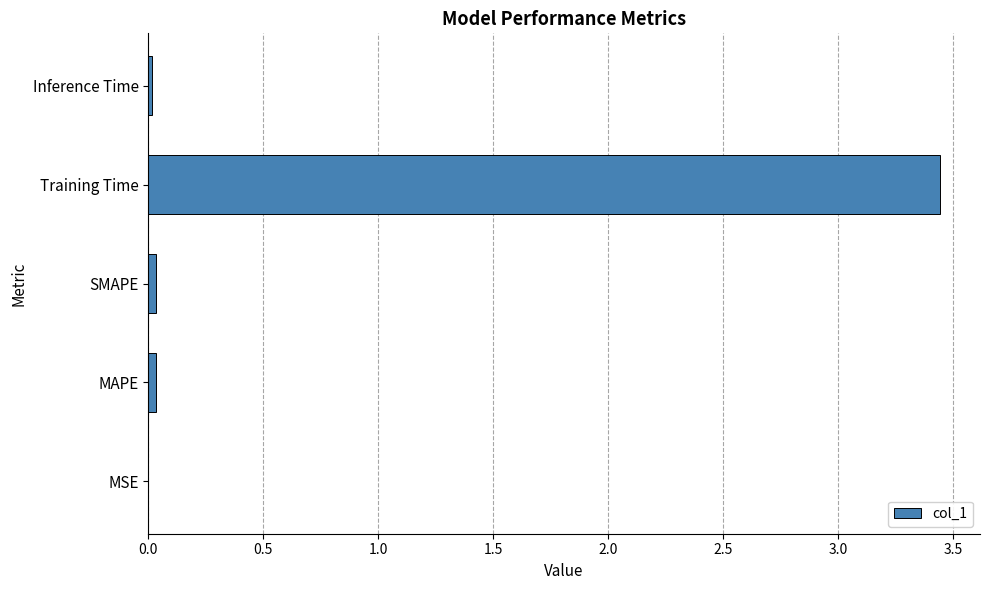

The chart shows a value of 0.0 at Inference Time. True or false?

True